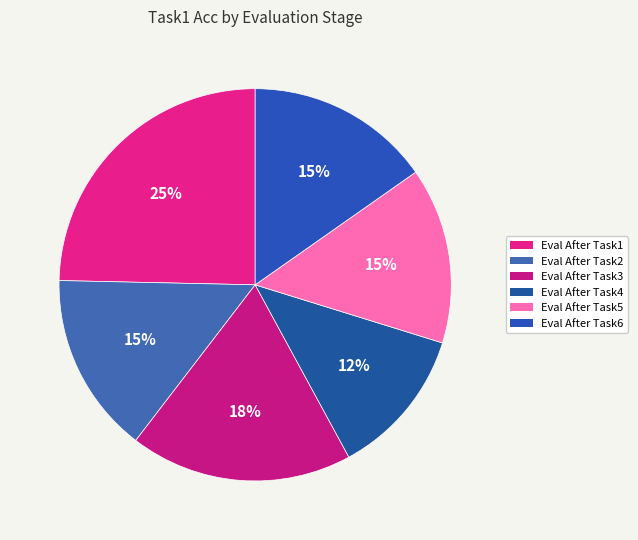

How many slices are in this pie chart?

6